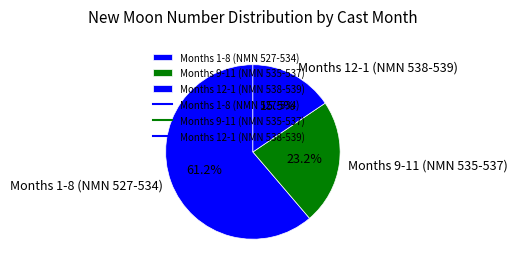

What percentage do Months 1-8 (NMN 527-534) and Months 12-1 (NMN 538-539) together represent?

76.8%